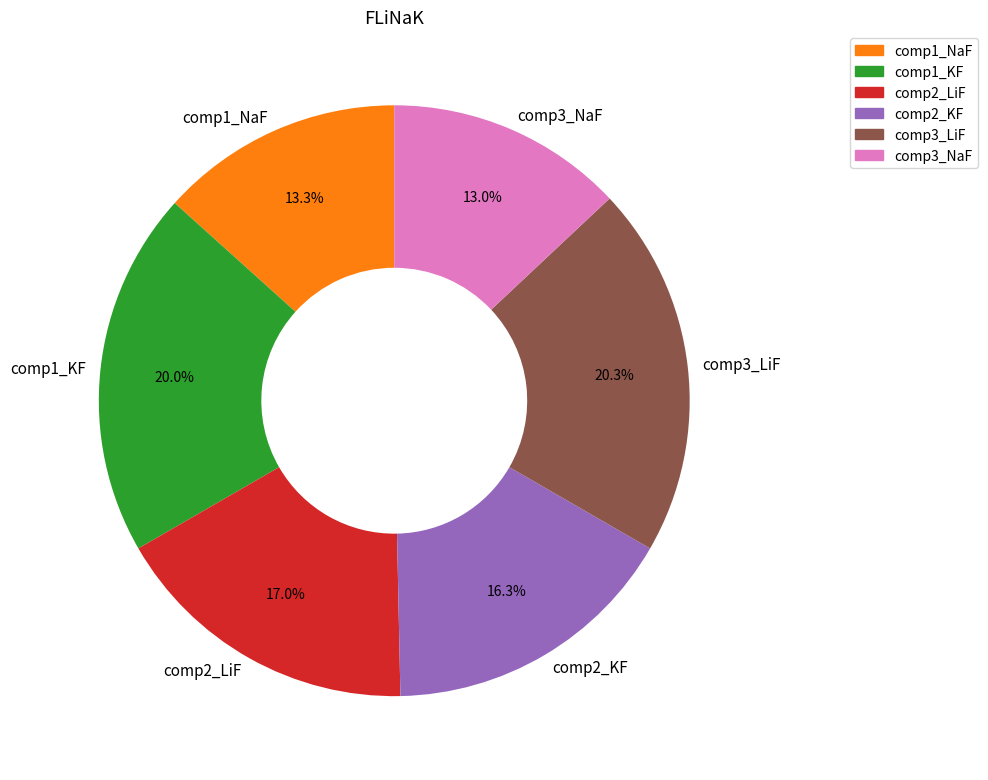

What is the total percentage of comp1_NaF and comp2_LiF?

30.3%